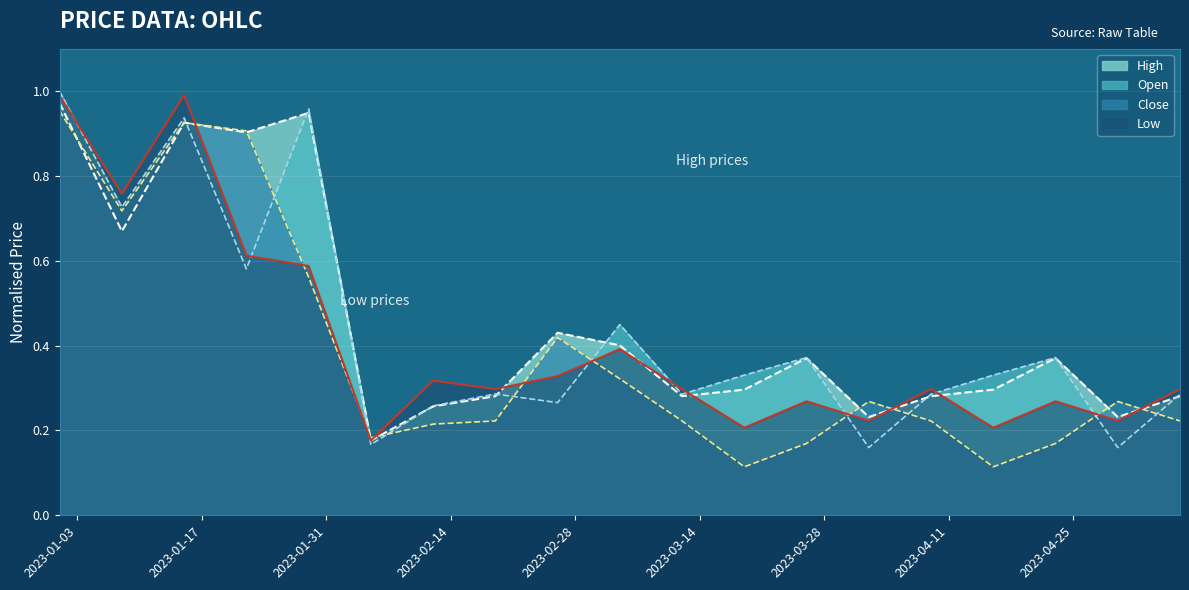

List the labels in order of High value, largest first.

2023-01-01, 2023-01-29, 2023-01-15, 2023-01-22, 2023-01-08, 2023-02-26, 2023-03-05, 2023-03-26, 2023-04-23, 2023-03-19, 2023-04-16, 2023-02-19, 2023-03-12, 2023-04-09, 2023-05-07, 2023-02-12, 2023-04-02, 2023-04-30, 2023-02-05